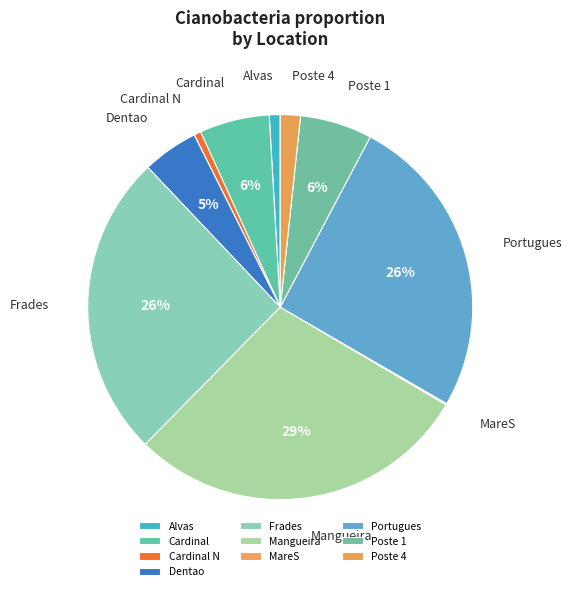

Is it true that Alvas is 10% of the pie?

False